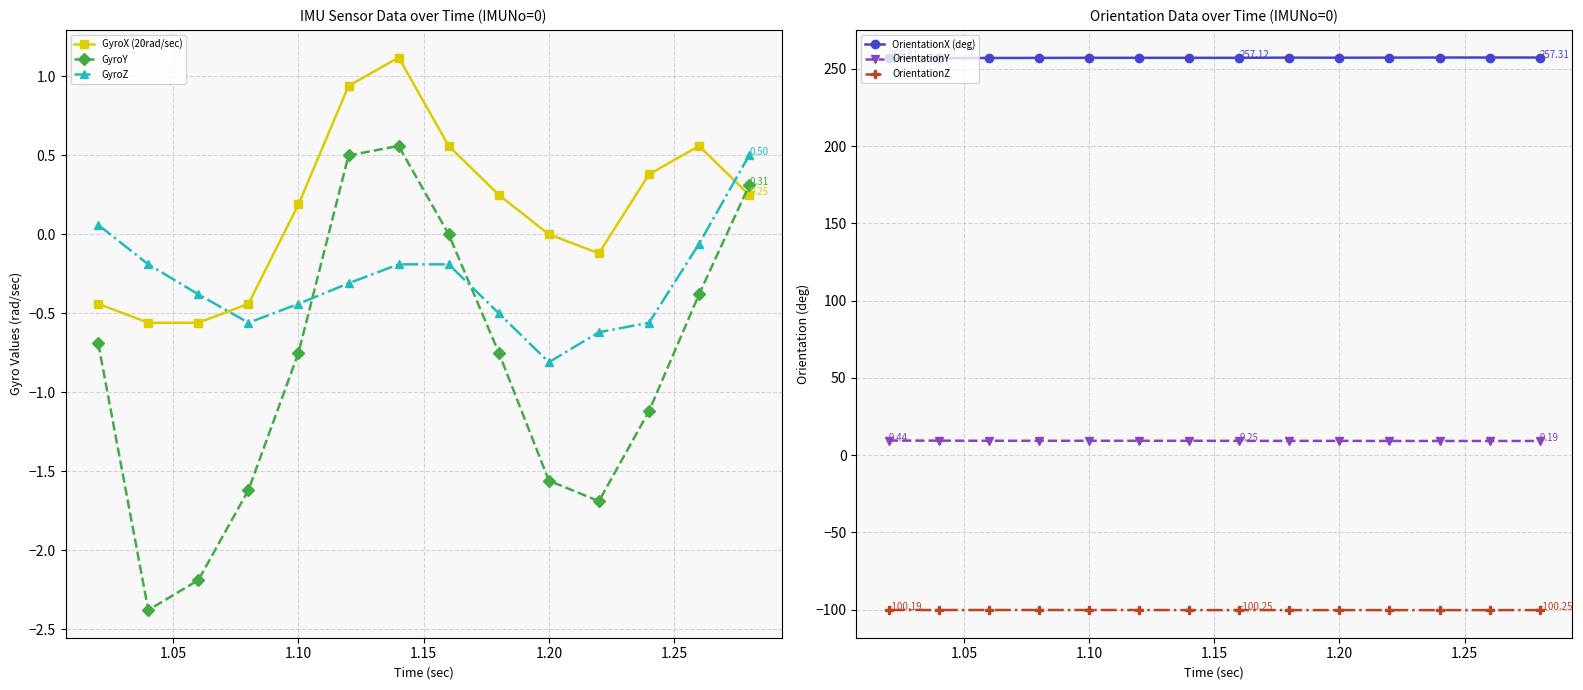

After their last crossing, which series has the higher values: GyroX (20rad/sec) or GyroY?

GyroY